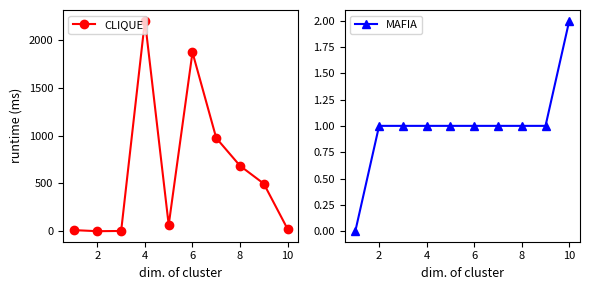

How many interior local valleys does the CLIQUE series have?

2